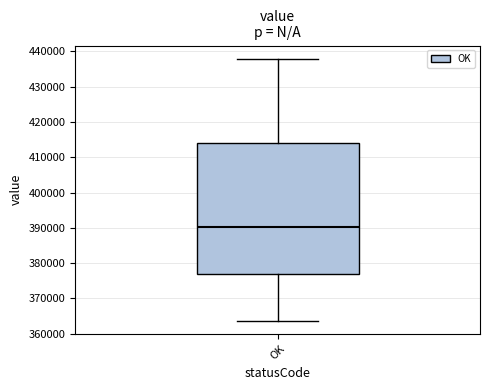

Where does the upper whisker of the box for OK end on the y-axis? The values are not printed on the chart, so give them approximately, as read against the axis.

438000